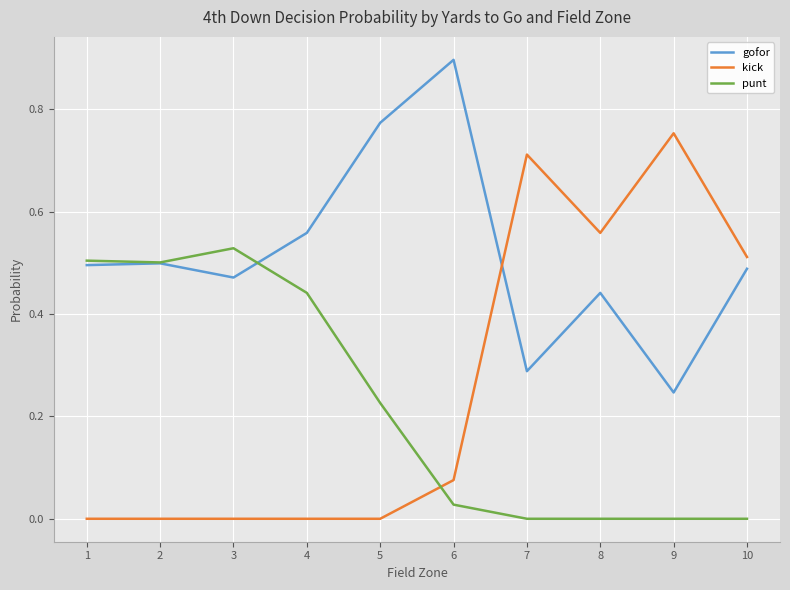

Rank the series at 5 from highest to lowest value.

gofor, punt, kick